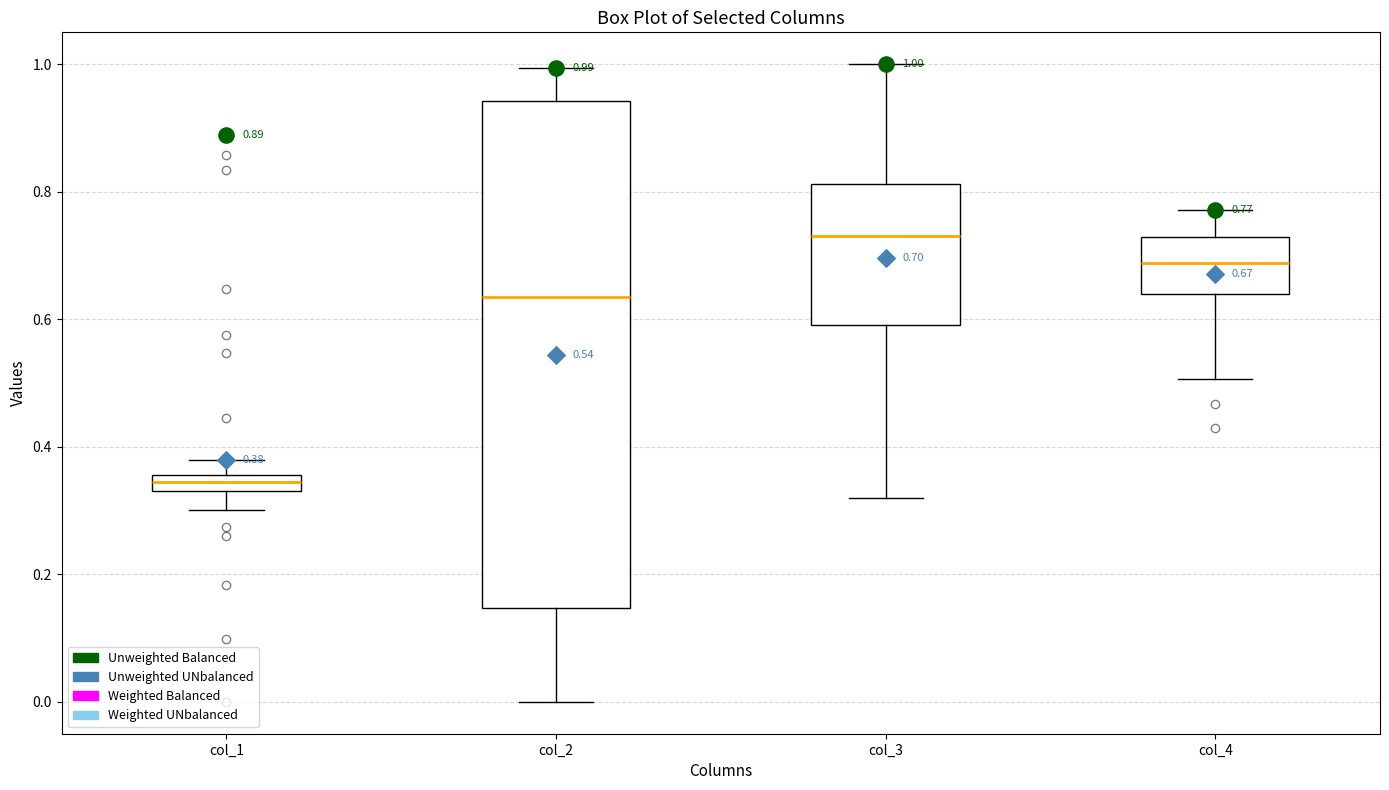

Which box has the lowest median line?

col_1